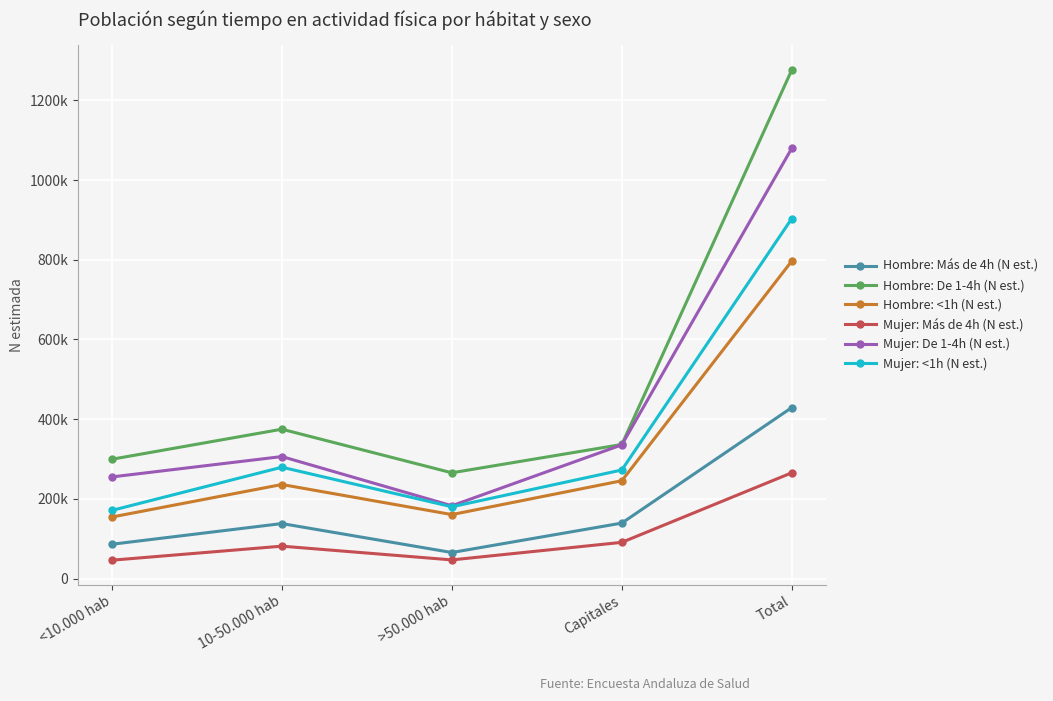

Reading left to right, list all the values displayed in this chart.

Hombre: Más de 4h (N est.): <10.000 hab=86214	10-50.000 hab=138110	>50.000 hab=65468	Capitales=139327	Total=429119
Hombre: De 1-4h (N est.): <10.000 hab=299475	10-50.000 hab=374851	>50.000 hab=265483	Capitales=336520	Total=1276329
Hombre: <1h (N est.): <10.000 hab=154521	10-50.000 hab=236101	>50.000 hab=160633	Capitales=245564	Total=796820
Mujer: Más de 4h (N est.): <10.000 hab=46203	10-50.000 hab=81414	>50.000 hab=46943	Capitales=90985	Total=265545
Mujer: De 1-4h (N est.): <10.000 hab=255119	10-50.000 hab=306207	>50.000 hab=182785	Capitales=335618	Total=1079730
Mujer: <1h (N est.): <10.000 hab=171136	10-50.000 hab=279485	>50.000 hab=180201	Capitales=272561	Total=903384